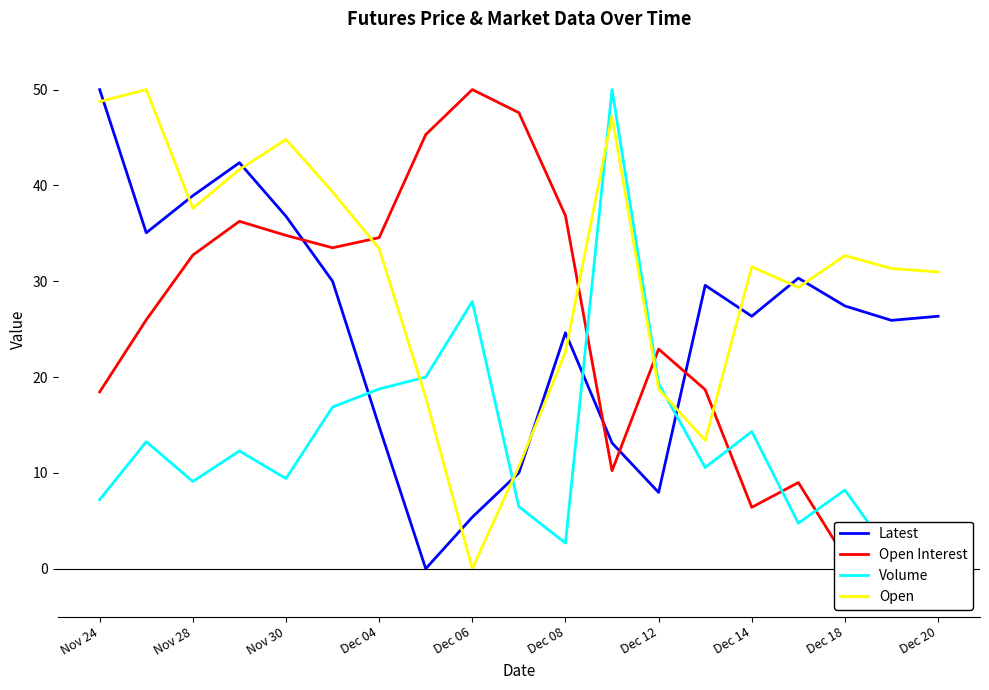

The Open series shows 11.5 at 17. True or false?

False